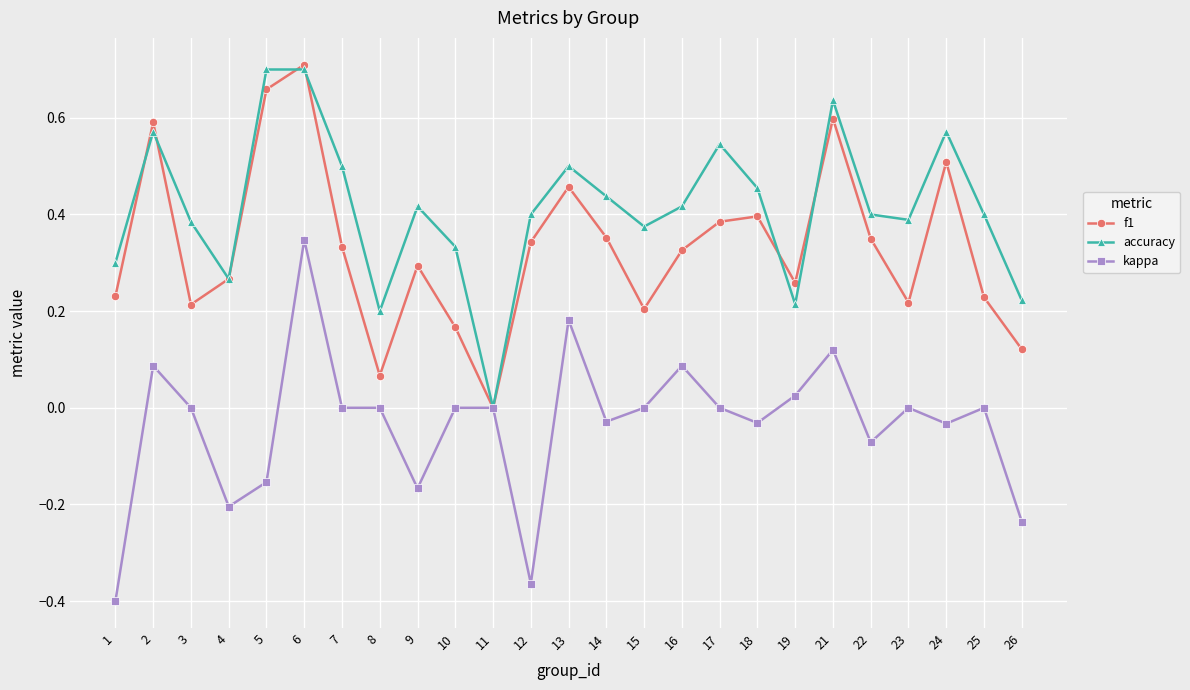

How many lines are shown in the chart?

3